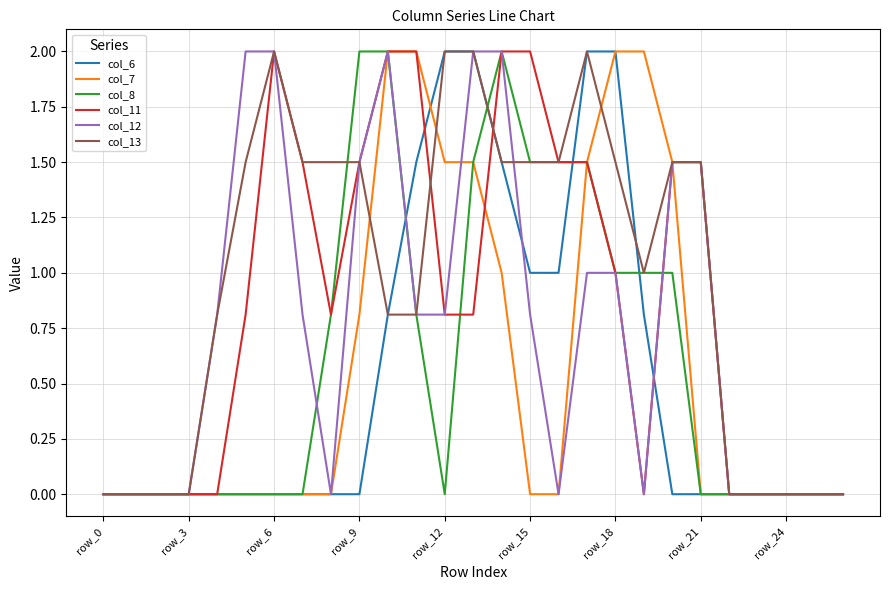

Which series has the largest total across all categories?

col_13